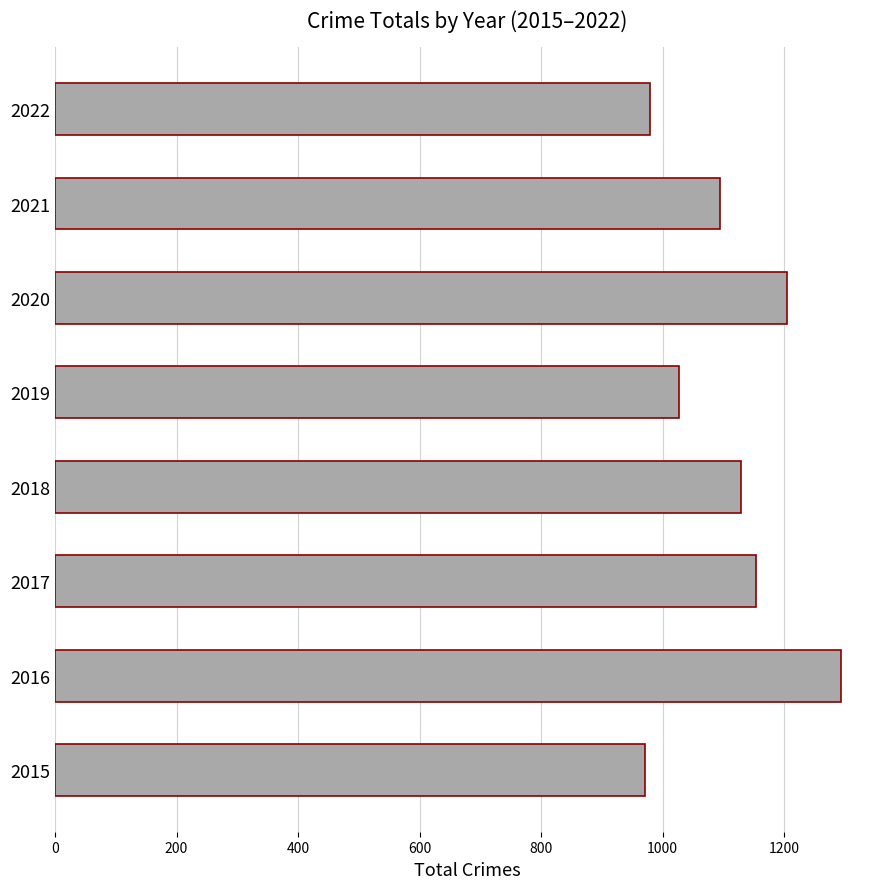

What is the smallest value displayed?

971